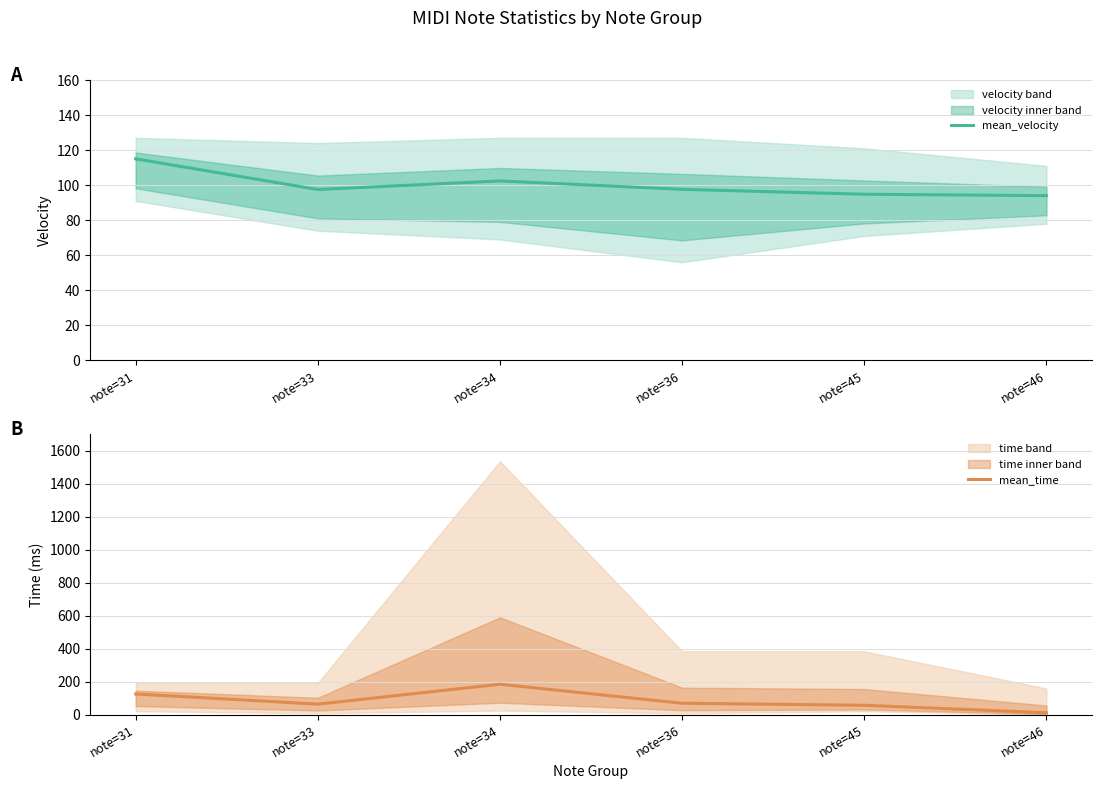

What is the maximum value for mean_velocity?

115.0